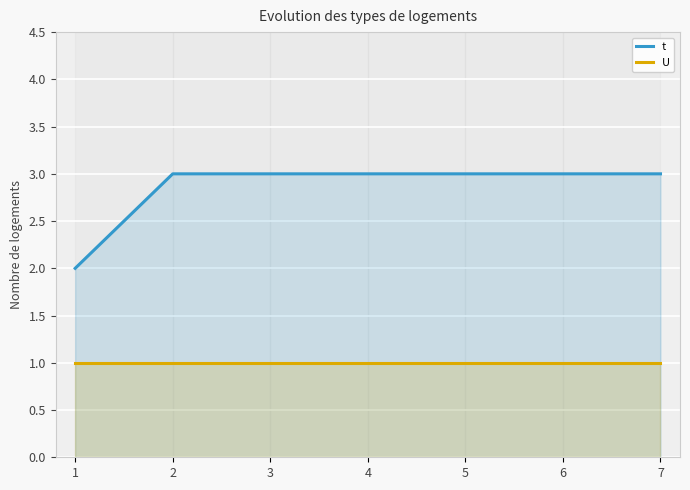

How many categories are shown in the chart?

7